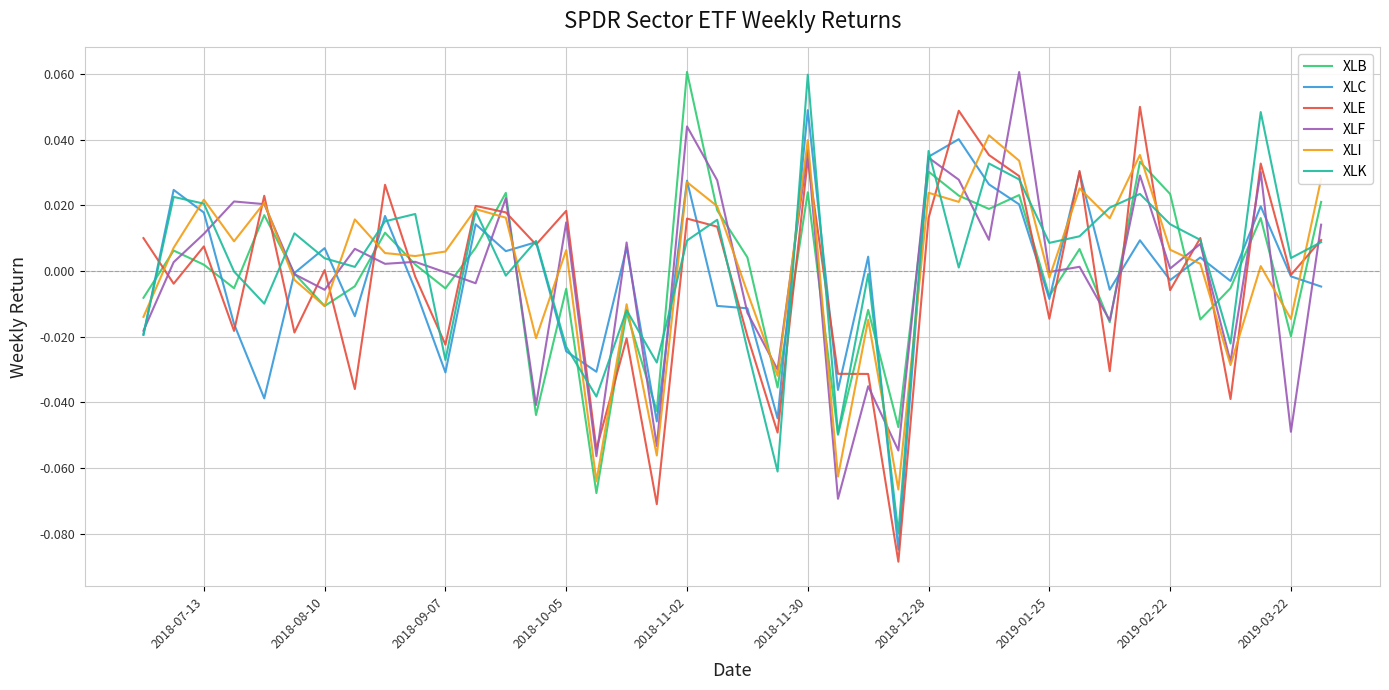

True or false: XLB and XLE cross at least once.

True